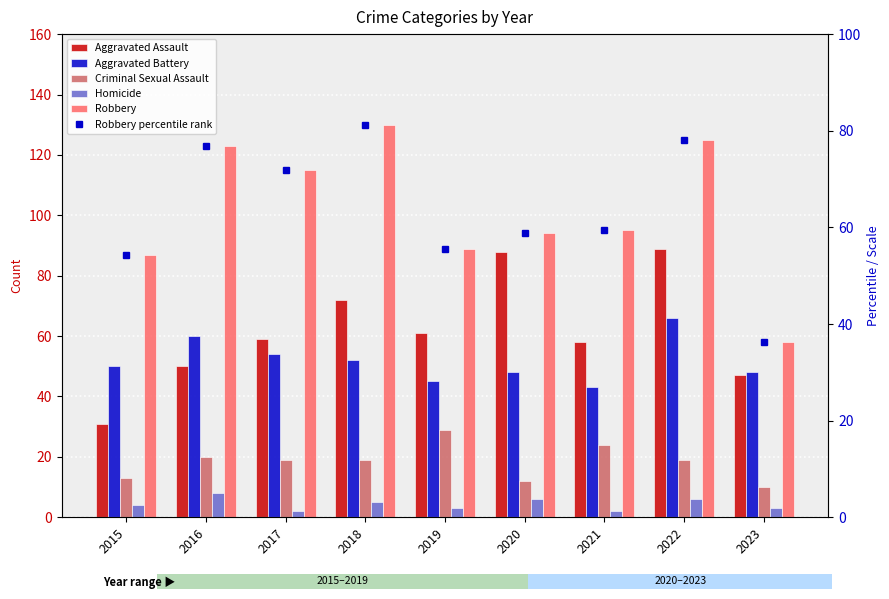

The value of Aggravated Assault at 2018 is 29.2. True or false?

False